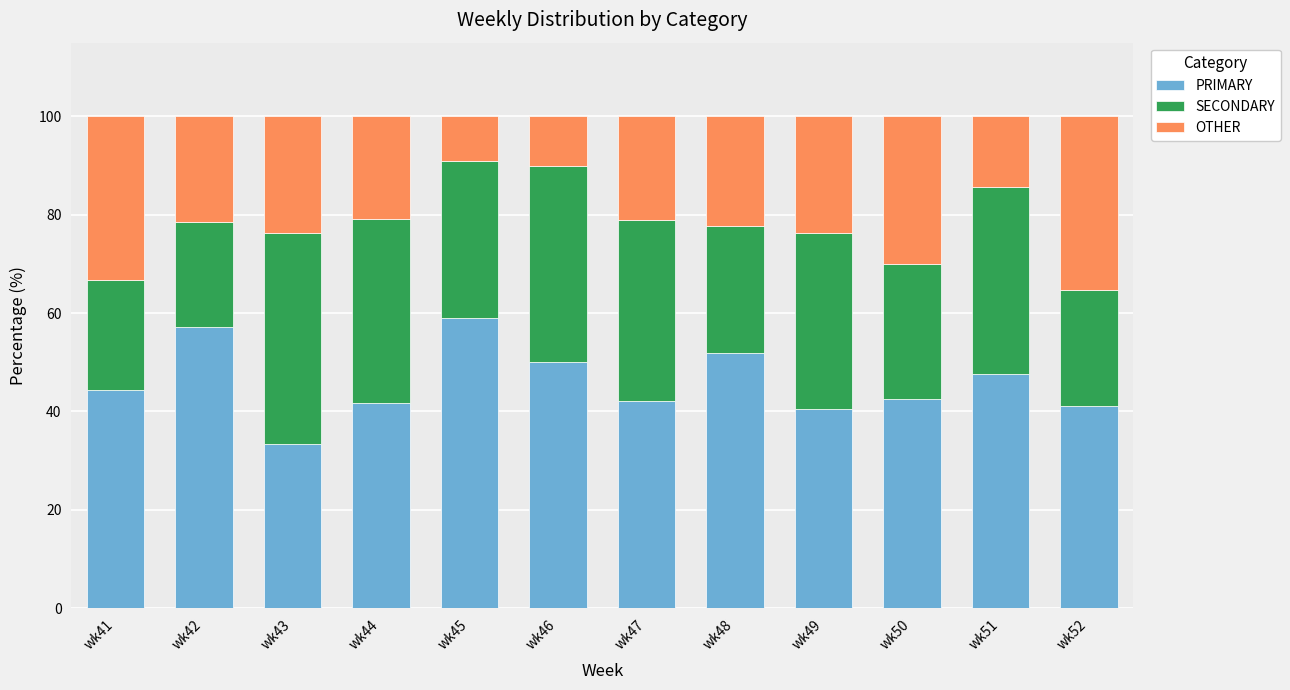

Is it true that PRIMARY equals 59.1 at wk45?

True